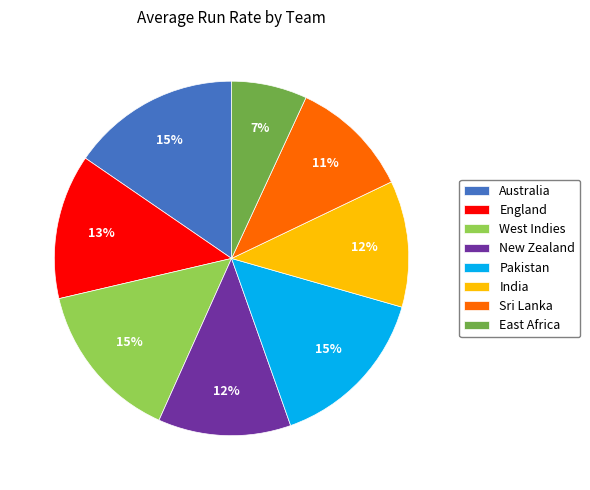

True or false: India accounts for 21% of the total.

False